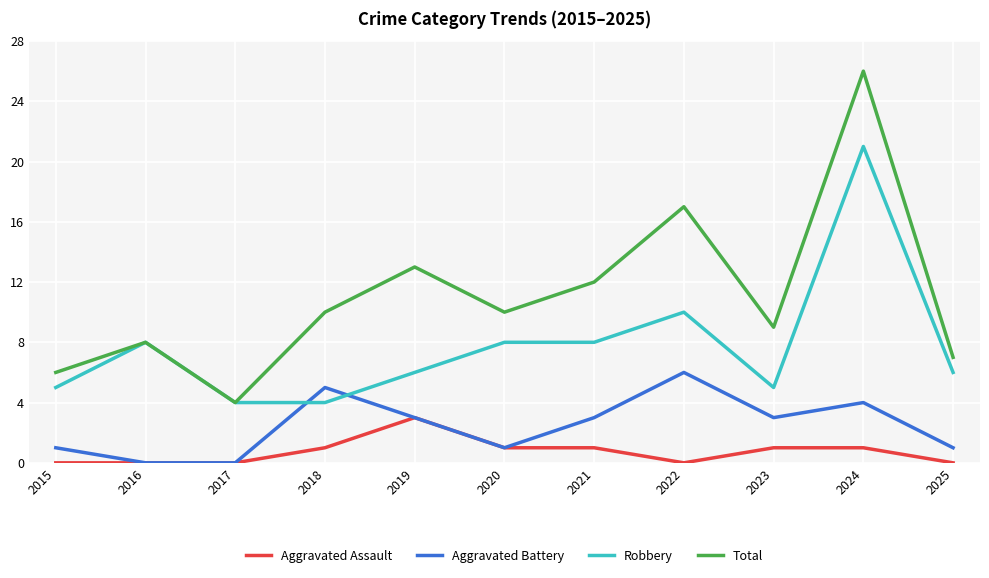

Is this an area chart (filled region under the line)?

No